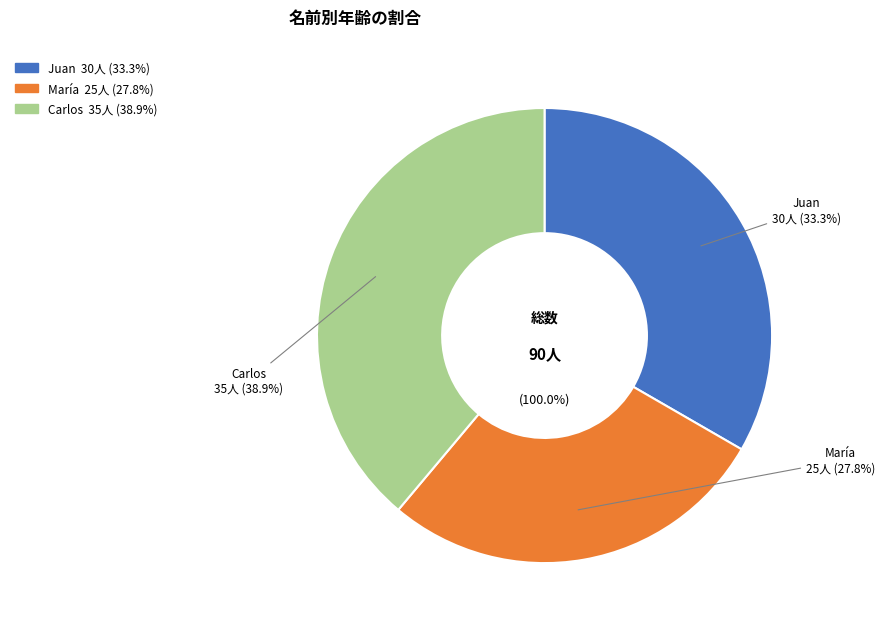

What is the total percentage of Juan and María?

61.1%